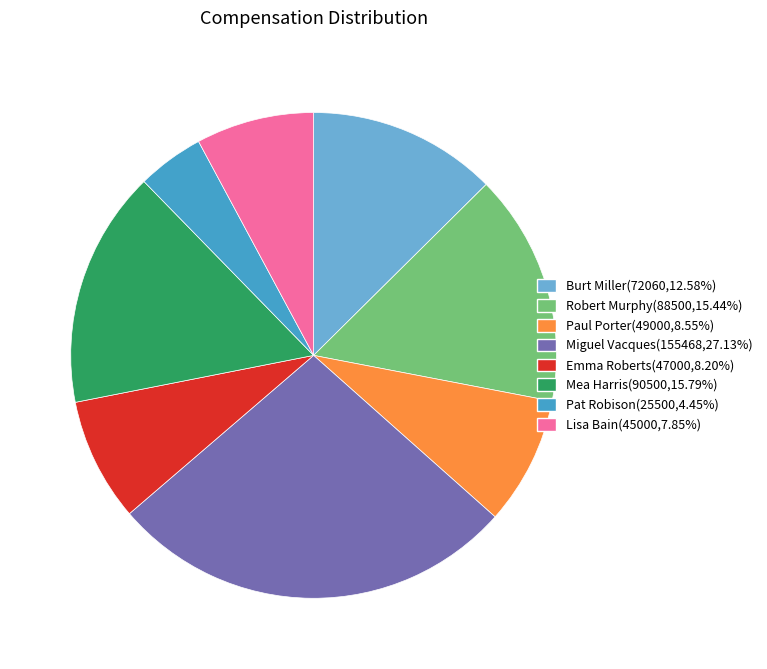

What is the largest slice in the pie chart?

Miguel Vacques